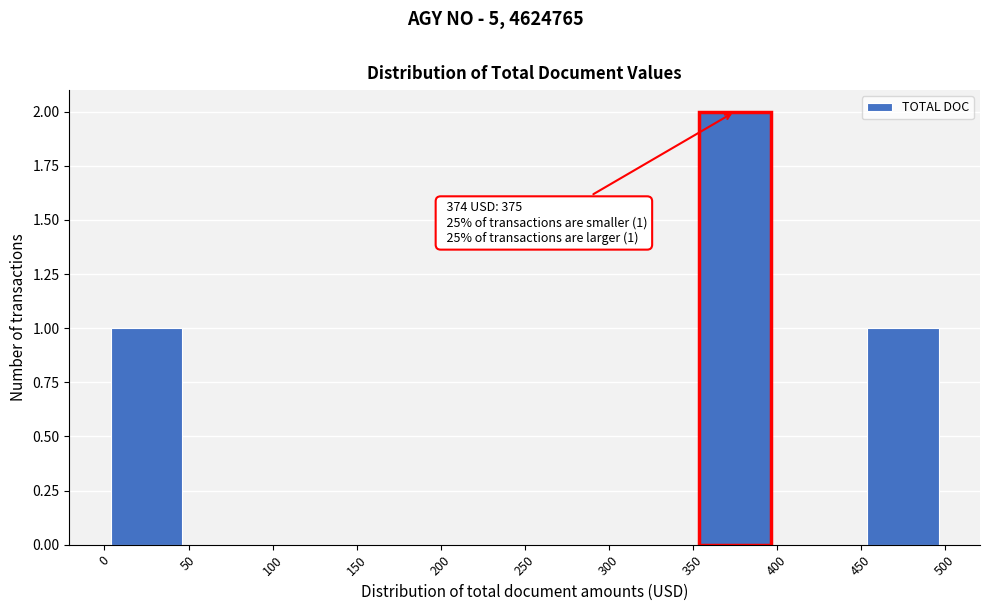

Over which range of the x-axis is the bar tallest?

350 to 400